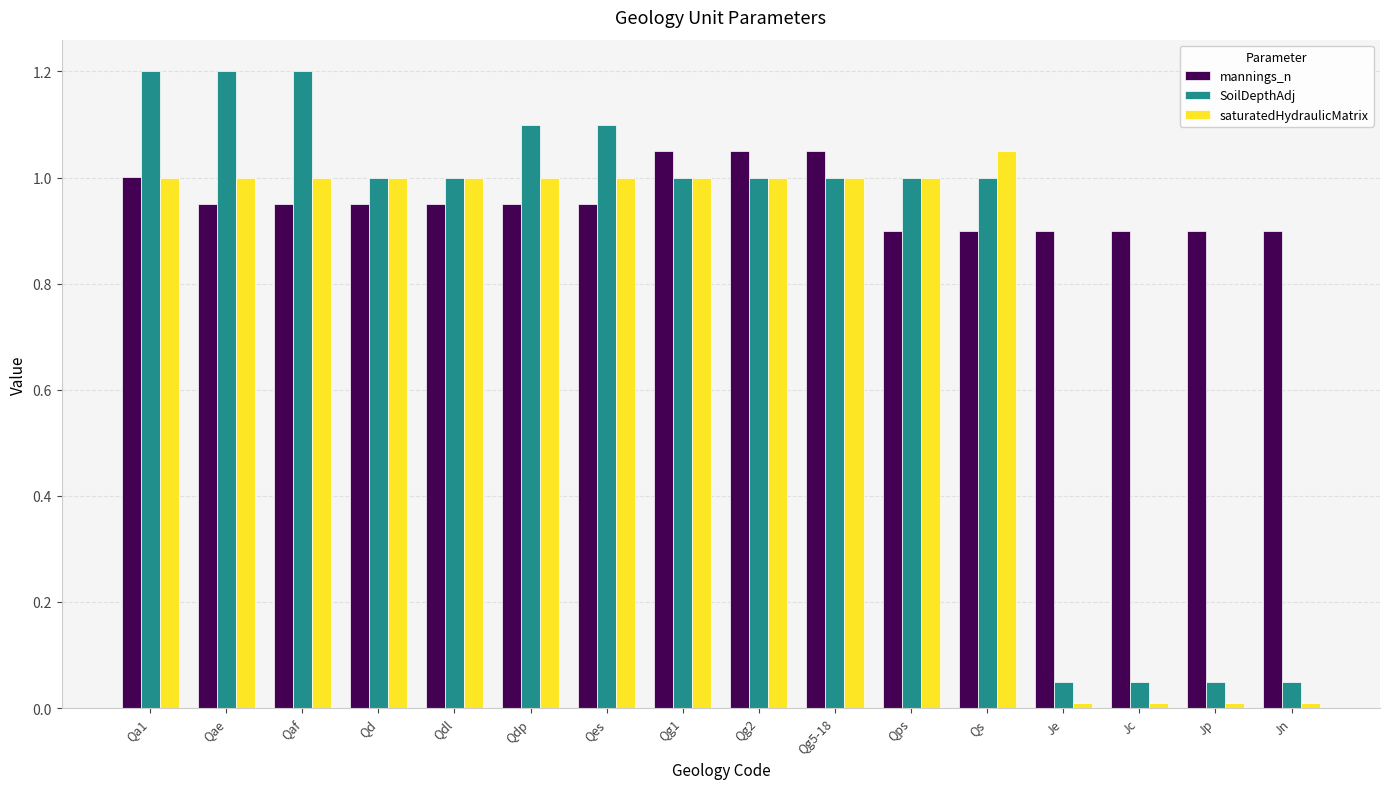

How many groups of bars are there?

16